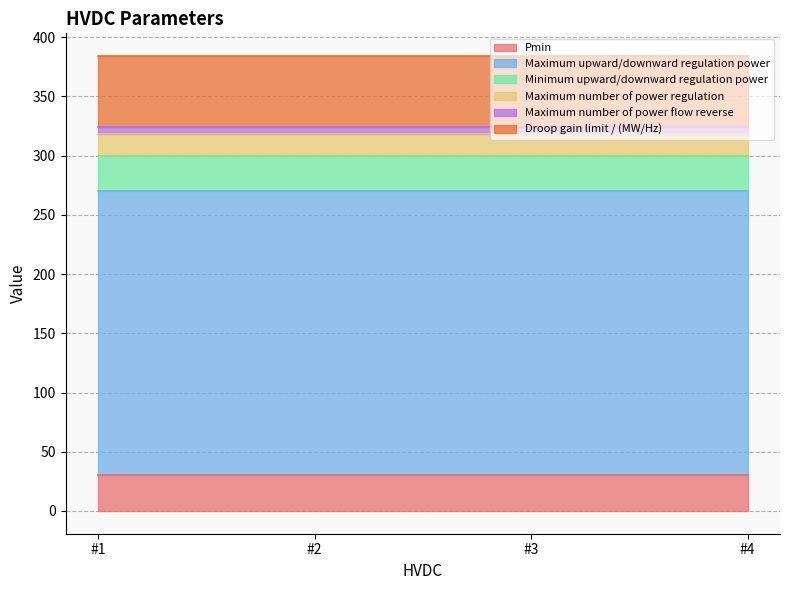

What are all the series names shown in the legend?

Pmin, Maximum upward/downward regulation power, Minimum upward/downward regulation power, Maximum number of power regulation, Maximum number of power flow reverse, Droop gain limit / (MW/Hz)